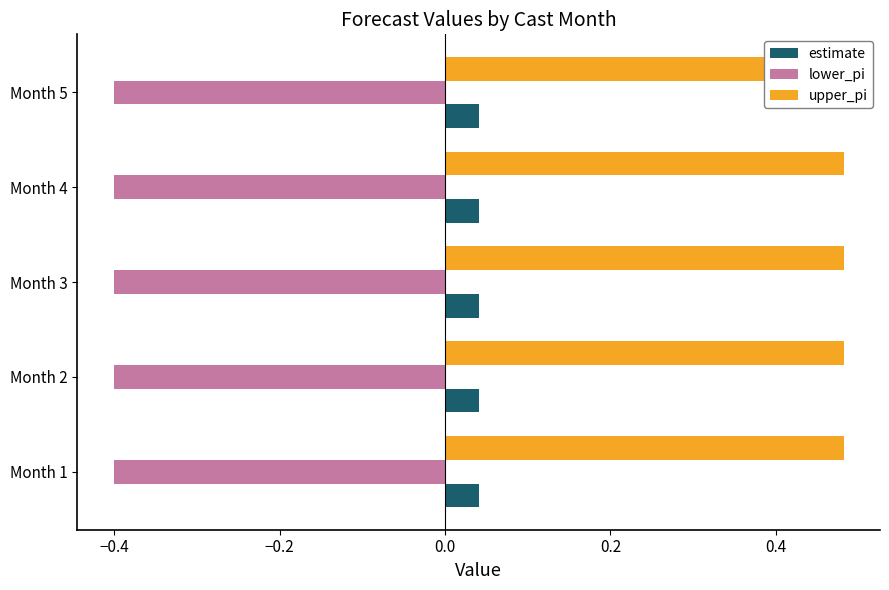

At which category is the sum across all series the highest?

Month 1